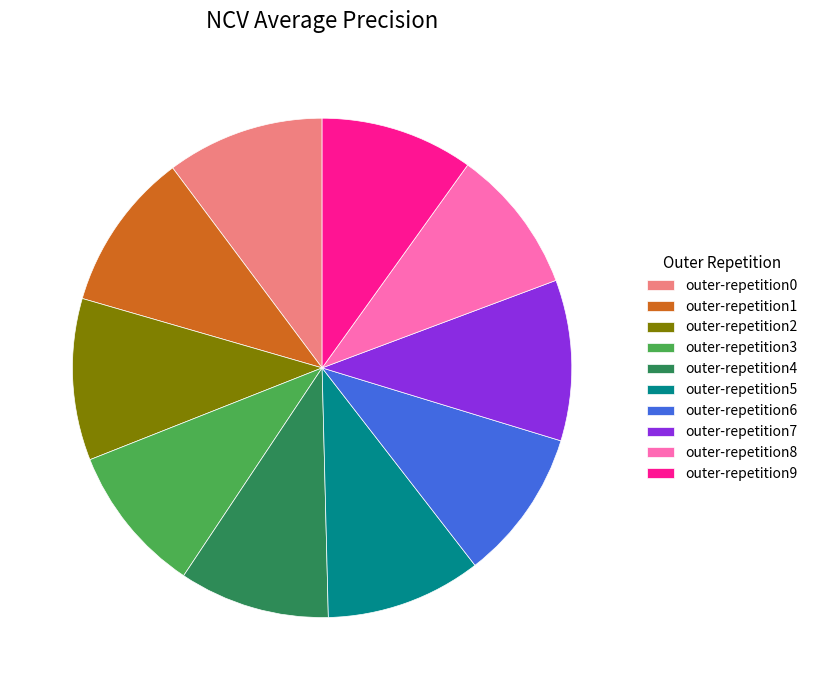

Is it true that outer-repetition2 is 1% of the pie?

False